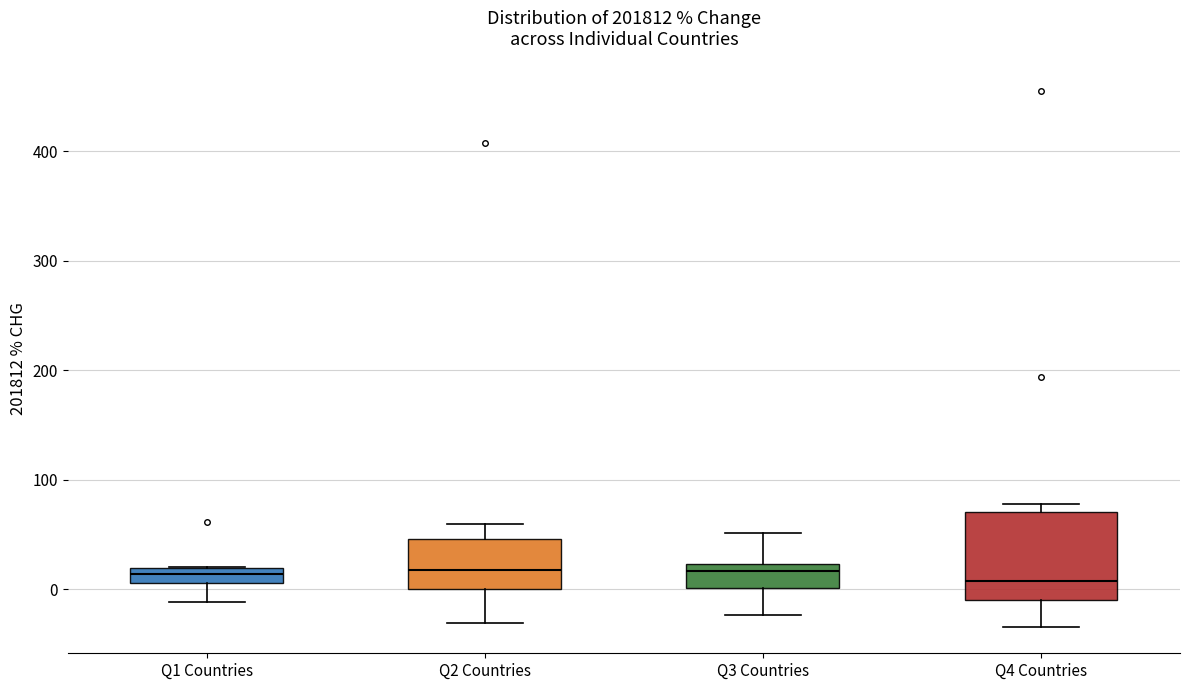

Which box is the tallest, from its lower edge to its upper edge?

Q4 Countries